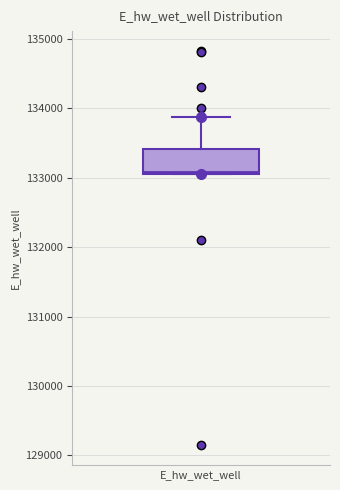

Read this box plot against the y-axis: the position of the median line, the range covered by the box, and the ends of both whiskers. The values are not printed on the chart, so give them approximately, as read against the axis.

median 133100, box 133100 to 133400, whiskers 133100 to 133900